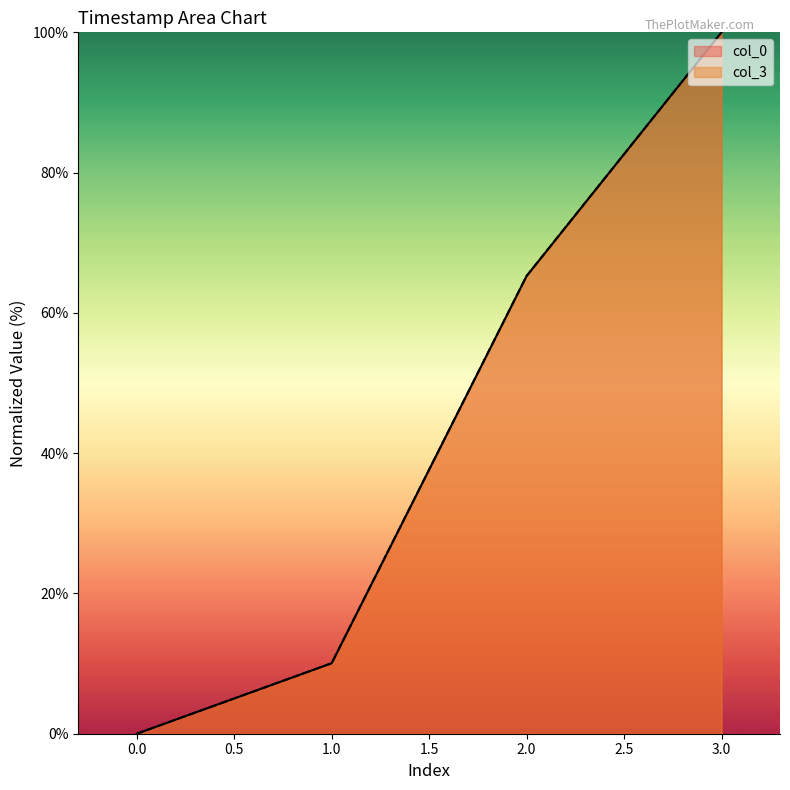

True or false: col_0 and col_3 intersect in this chart.

False